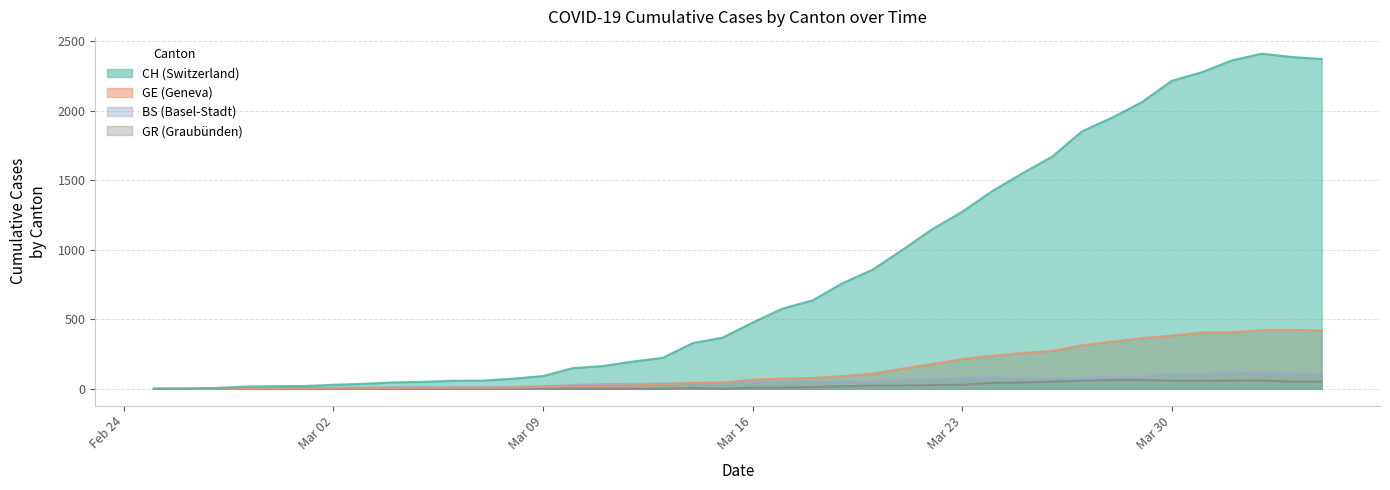

Which series has the widest spread of values?

CH